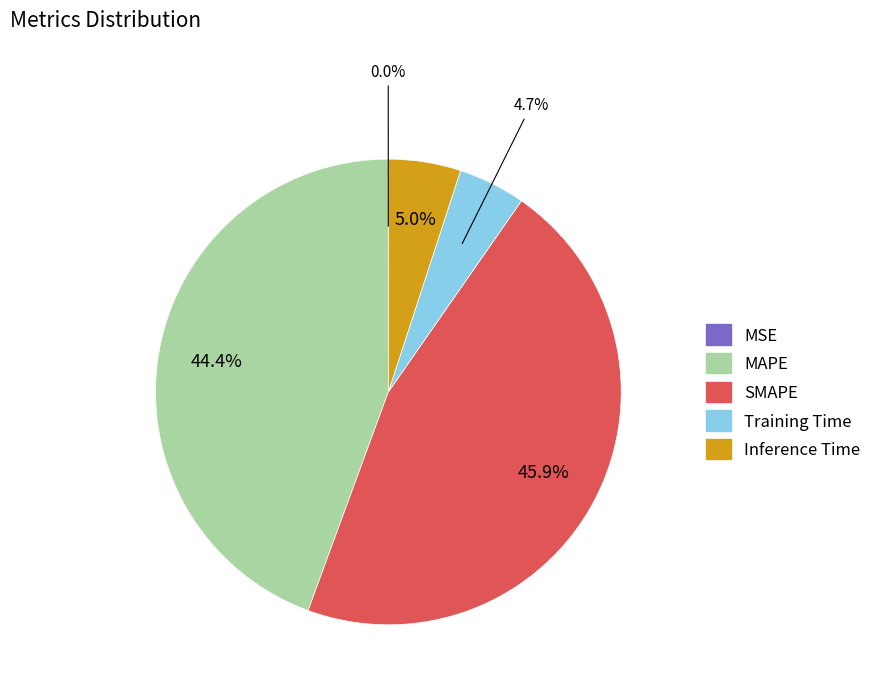

To the nearest percent, what is the difference between the largest and smallest slice percentages?

46%